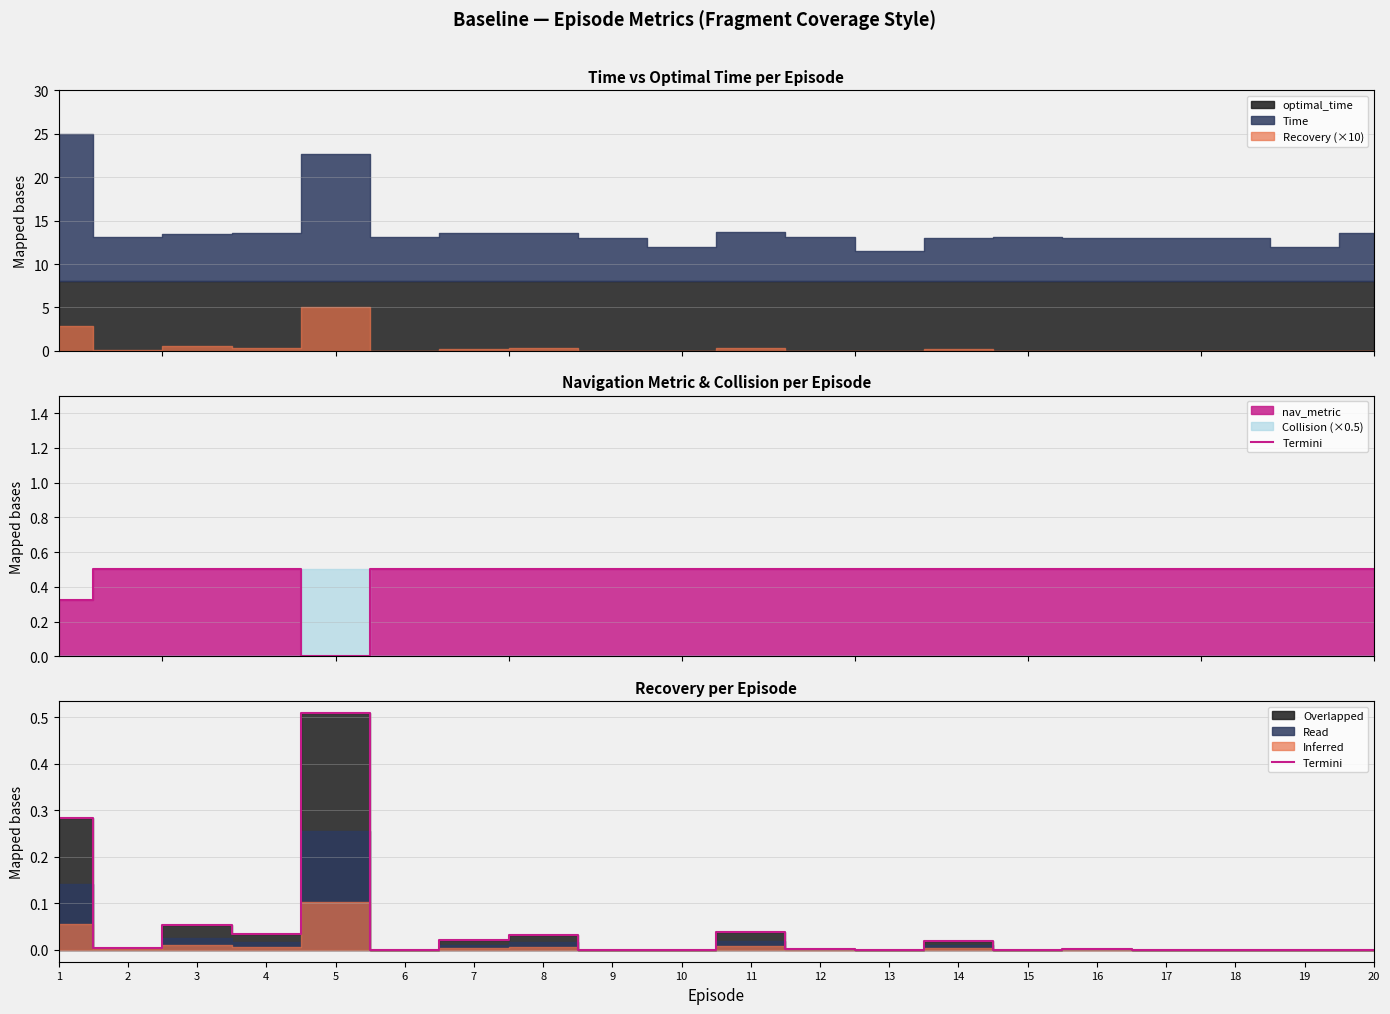

List the labels in order of value, largest first.

5, 1, 3, 11, 4, 8, 7, 14, 2, 16, 12, 13, 19, 10, 17, 18, 9, 6, 15, 20